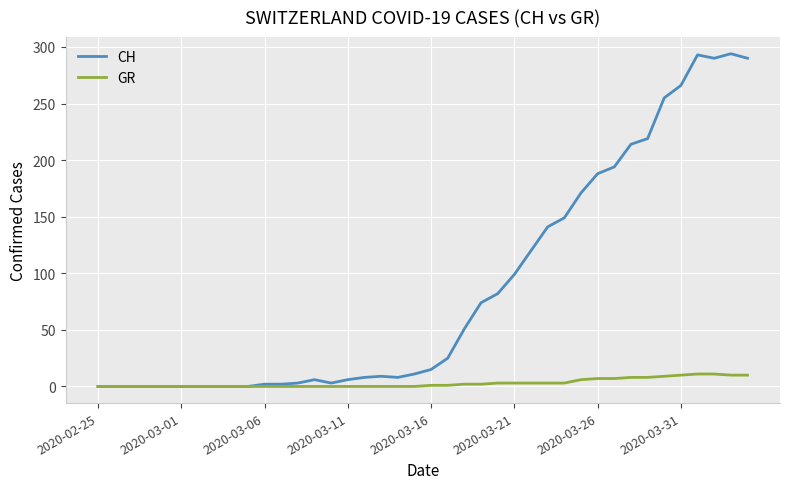

List the series in order of their overall mean, highest first.

CH, GR